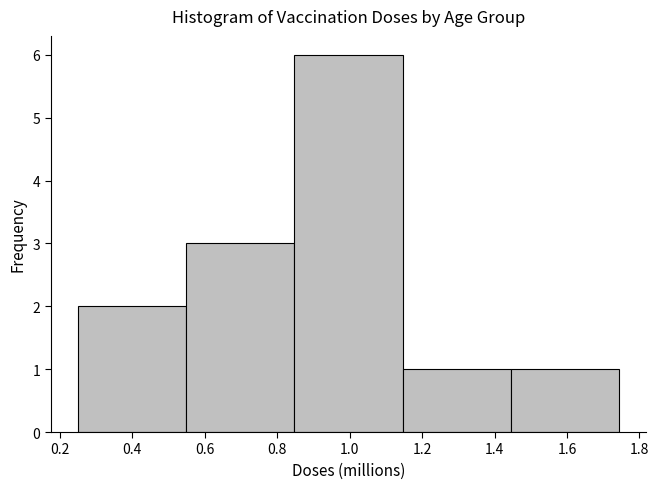

Reading left to right, list every bar in this chart as the range it spans on the x-axis followed by its height. Neither the bar edges nor the heights are printed on the chart, so give them approximately, as read against the axes.

0.24 to 0.54: 2
0.54 to 0.84: 3
0.84 to 1.14: 6
1.14 to 1.44: 1
1.44 to 1.74: 1